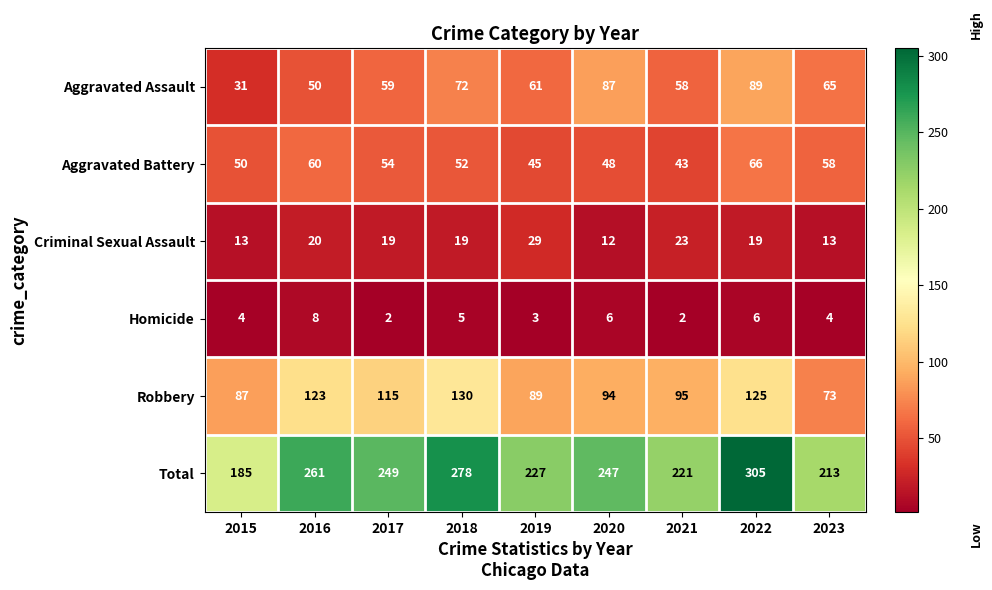

What is the sum of all Total values?

2186